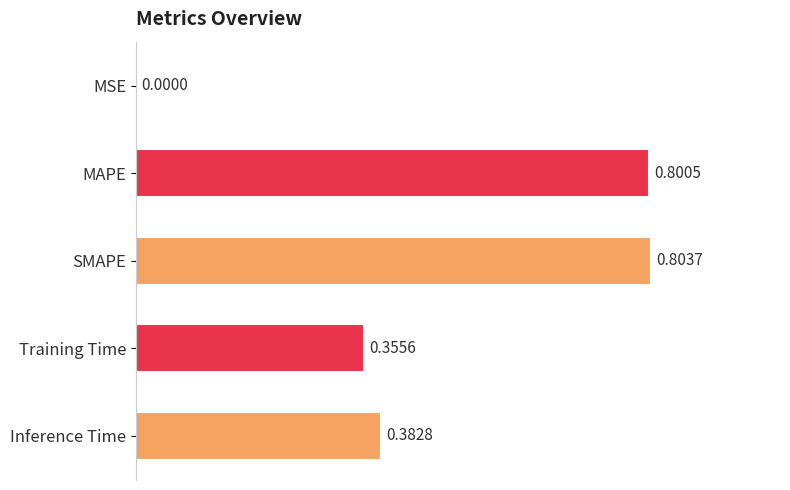

Is it true that the value at MAPE is 1.2?

False